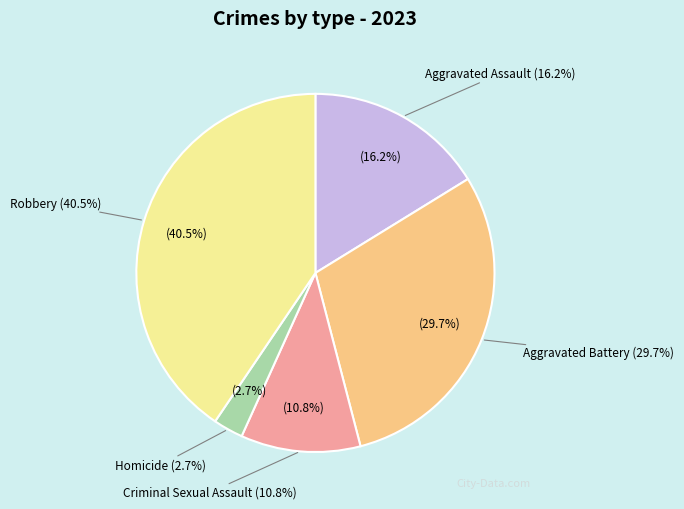

To the nearest percent, what is the combined percentage of Aggravated Battery and Homicide?

32%